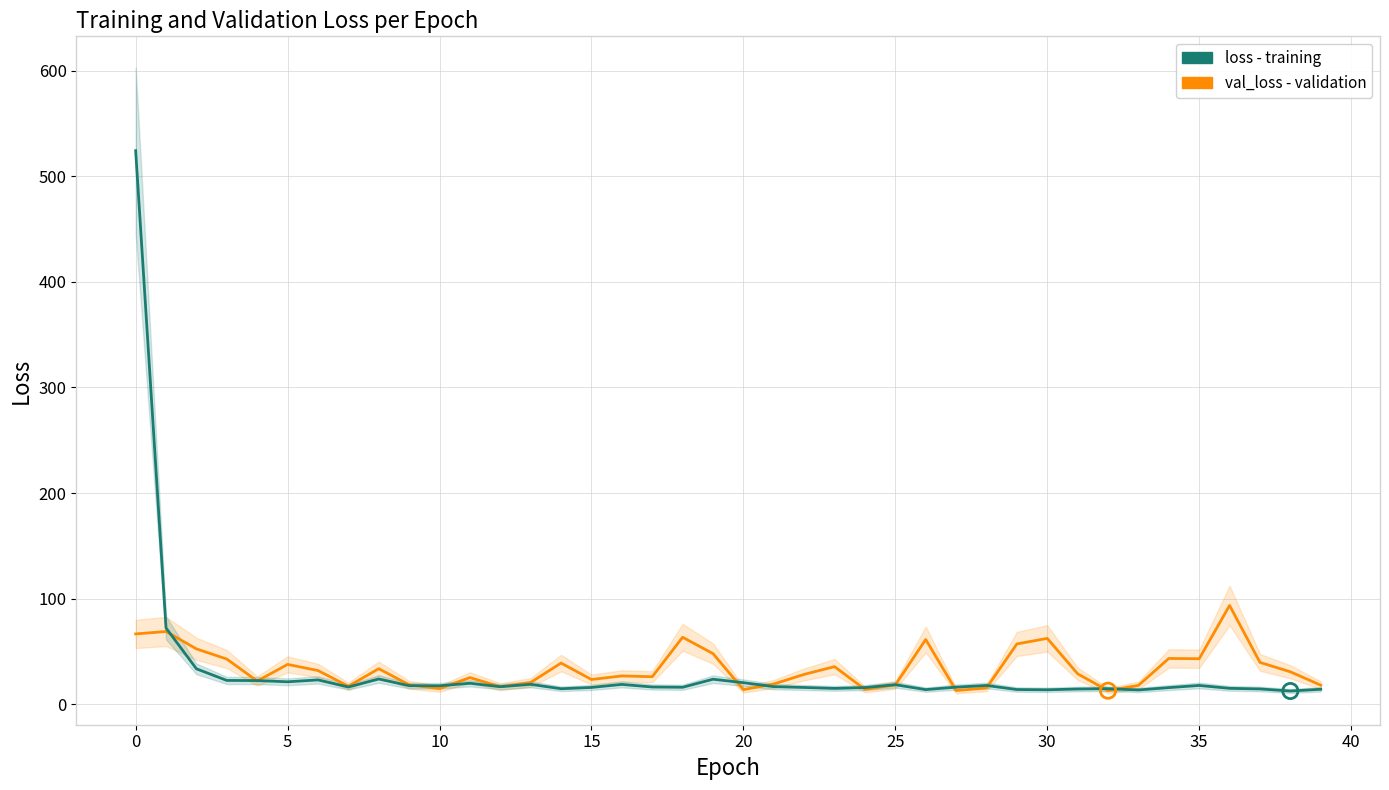

Which series reaches the maximum Y coordinate?

loss (training)